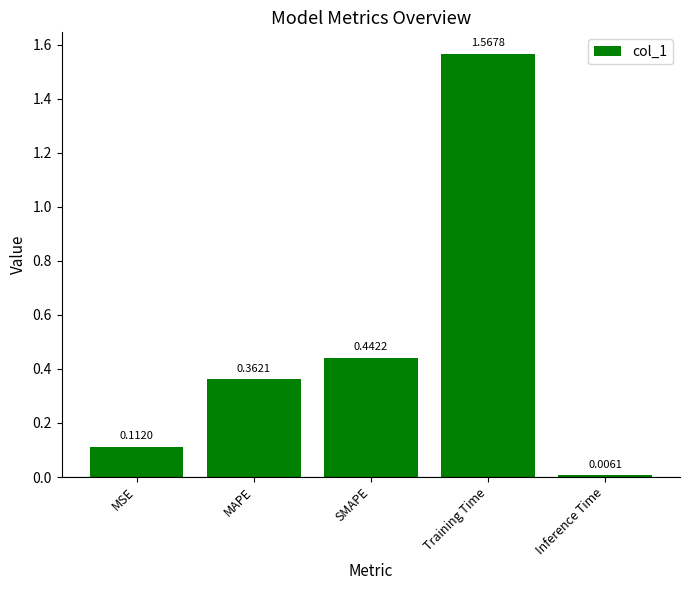

Which label corresponds to the smallest value in the chart?

Inference Time